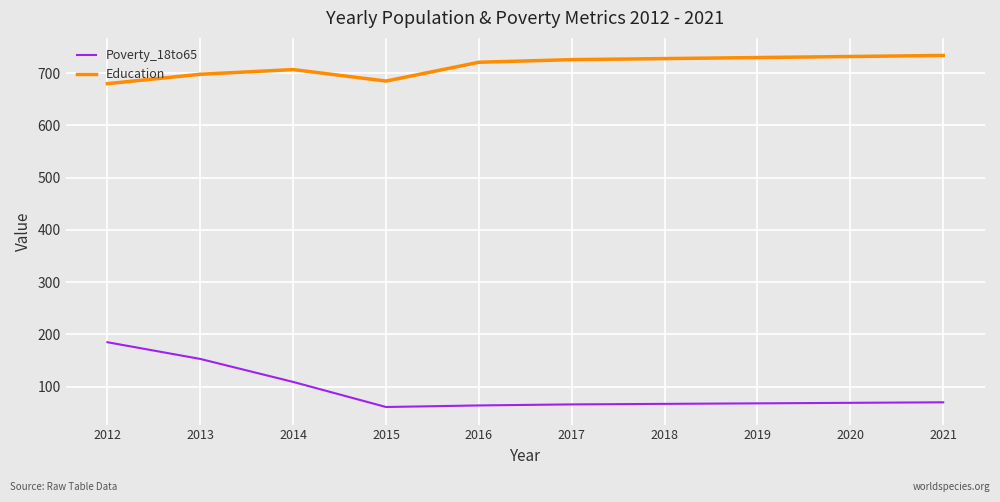

What is the sum of the Education values at 2016 and 2018?

1449